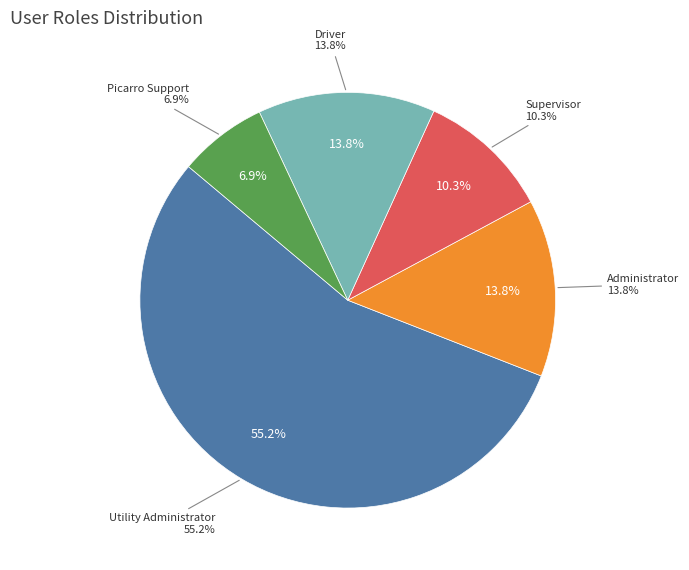

To the nearest percent, what is the average slice percentage?

20%